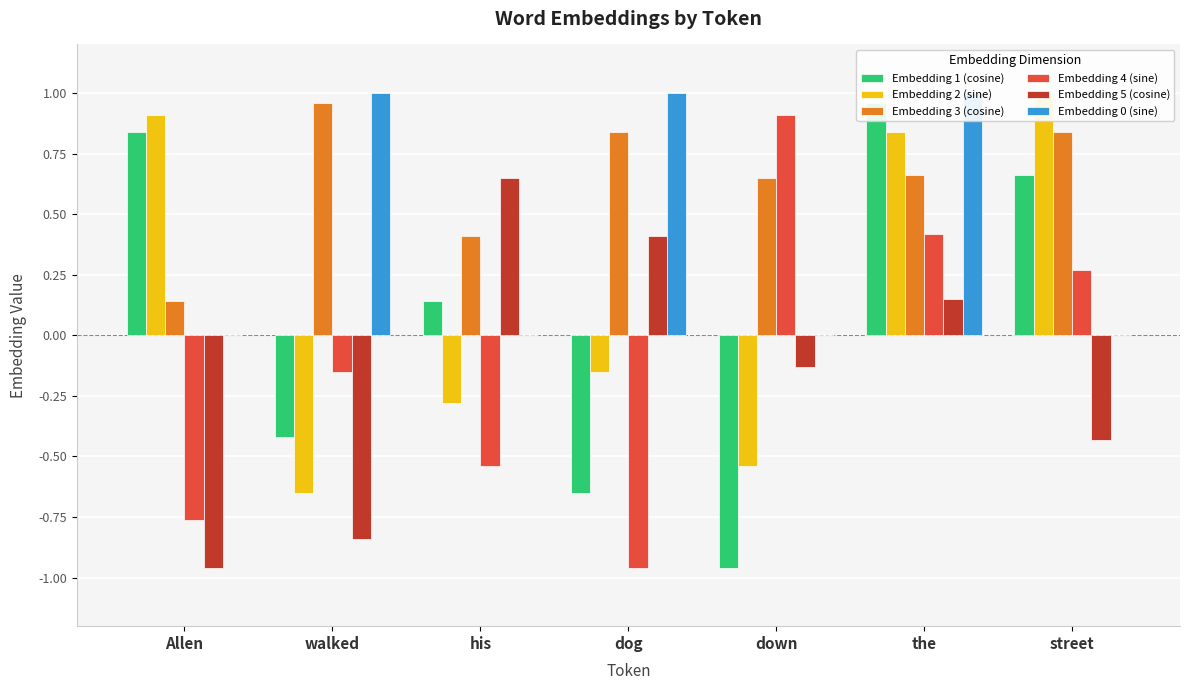

Which series has the widest spread of values?

Embedding 1 (cosine)